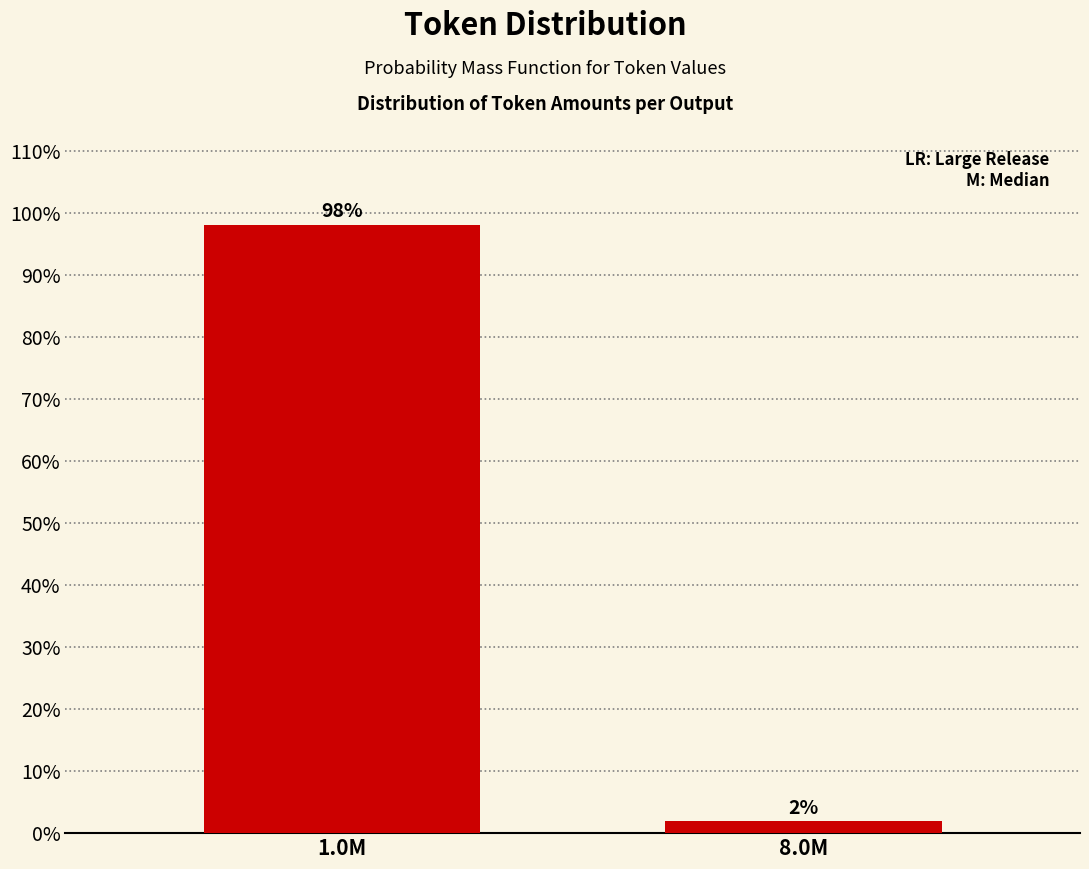

What is the value of the 1st bar from the left?

98.1